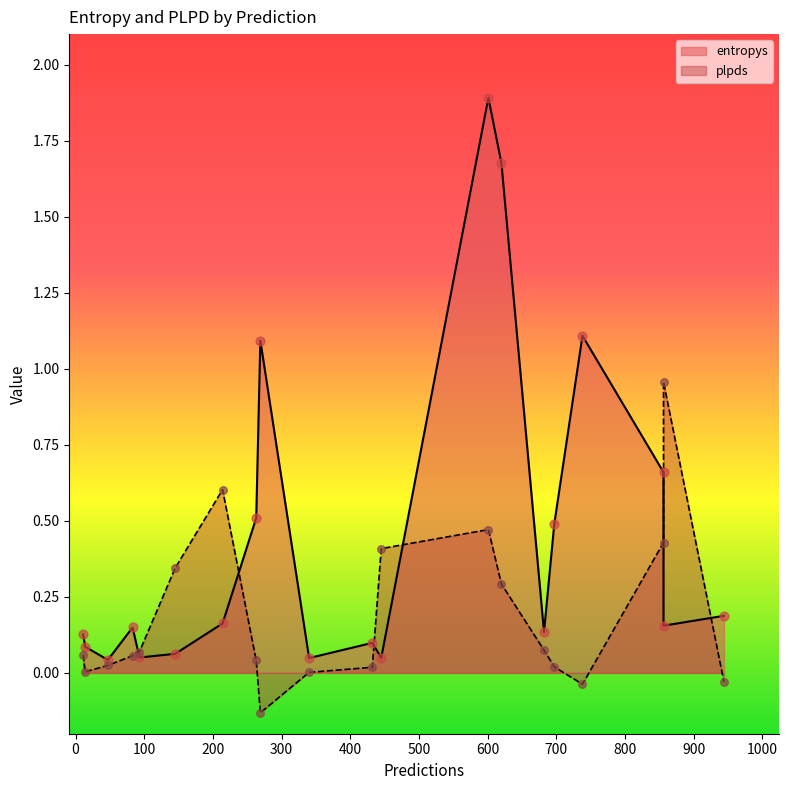

At how many categories does at least one series exceed 0?

20